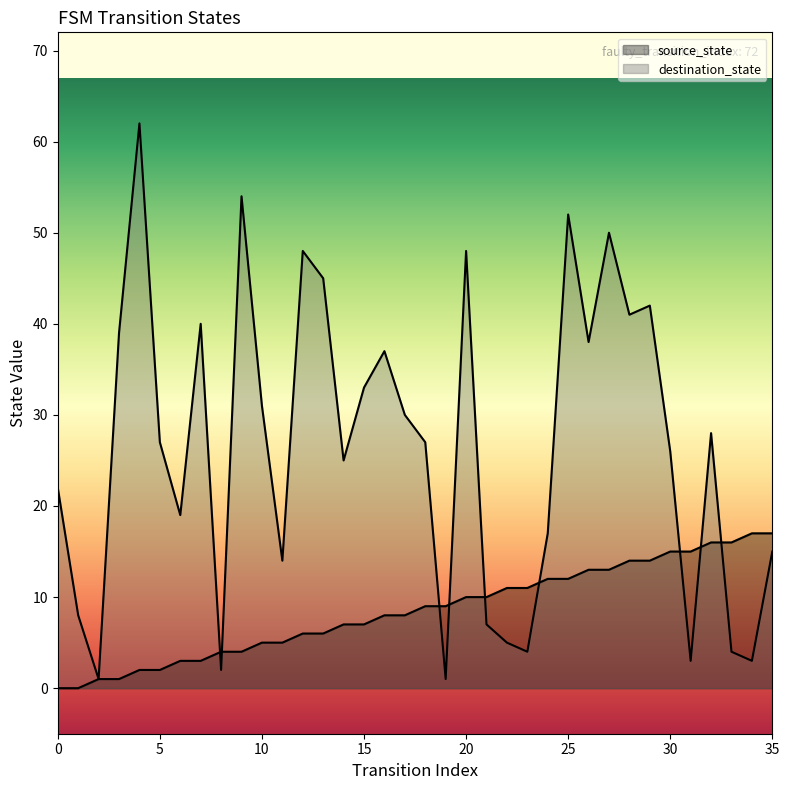

At which category is the sum across all series the highest?

4